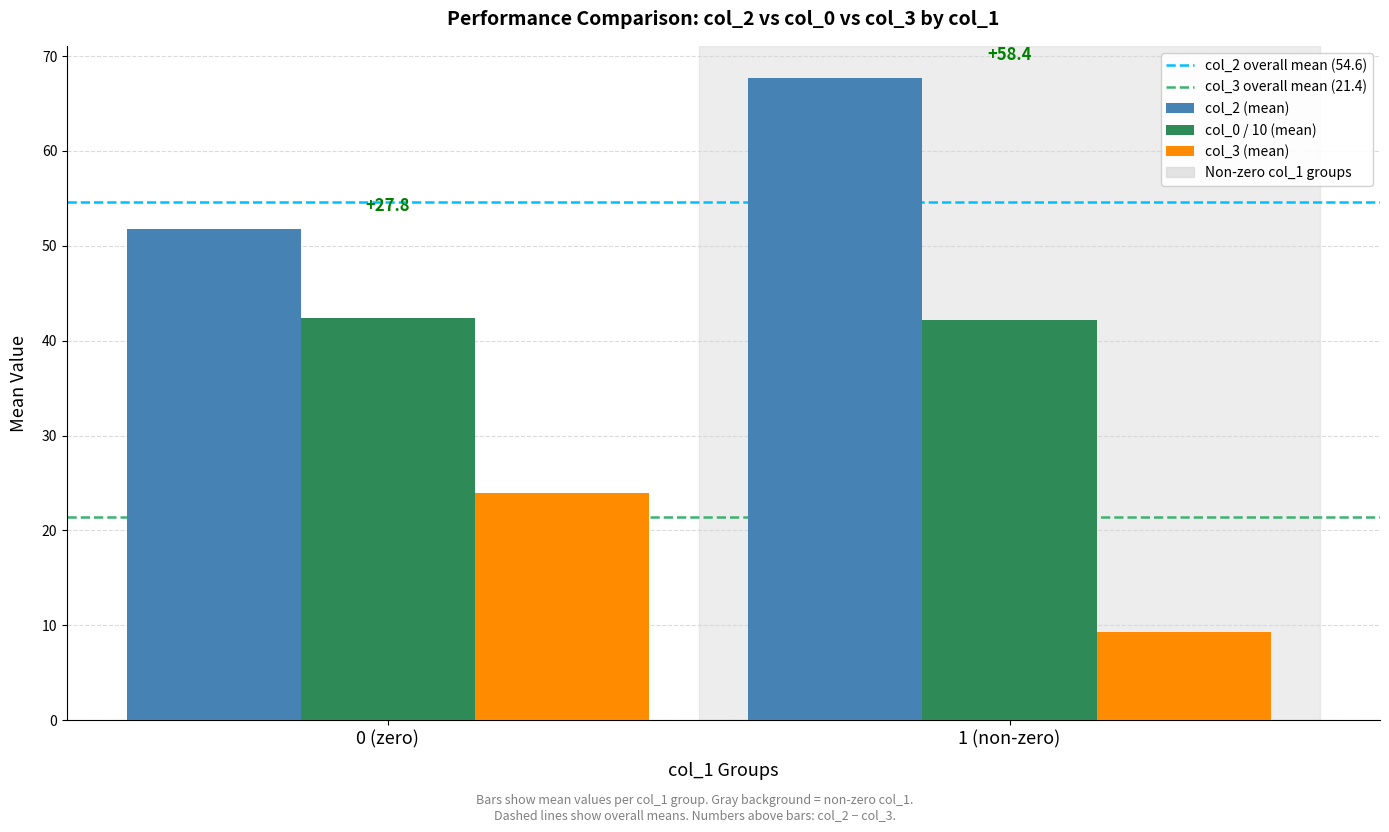

What value does the col_2 (mean) series have at 0 (zero)?

51.8